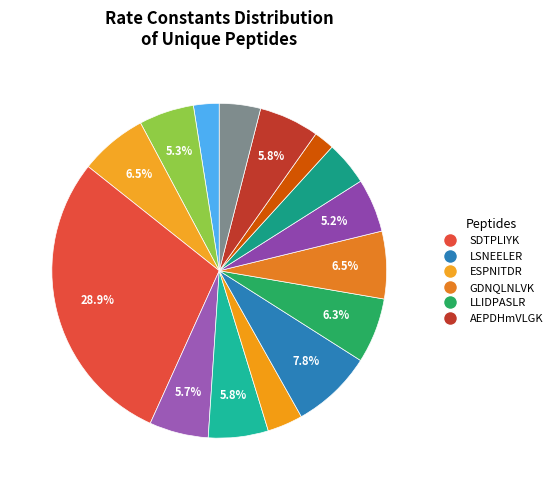

Is there a majority slice in this chart?

No